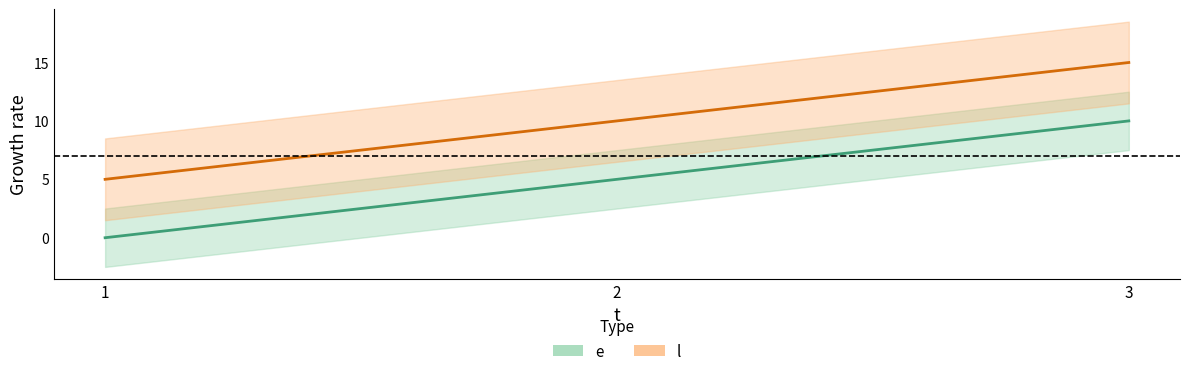

What is the value of the e point at the 3rd from the left?

10